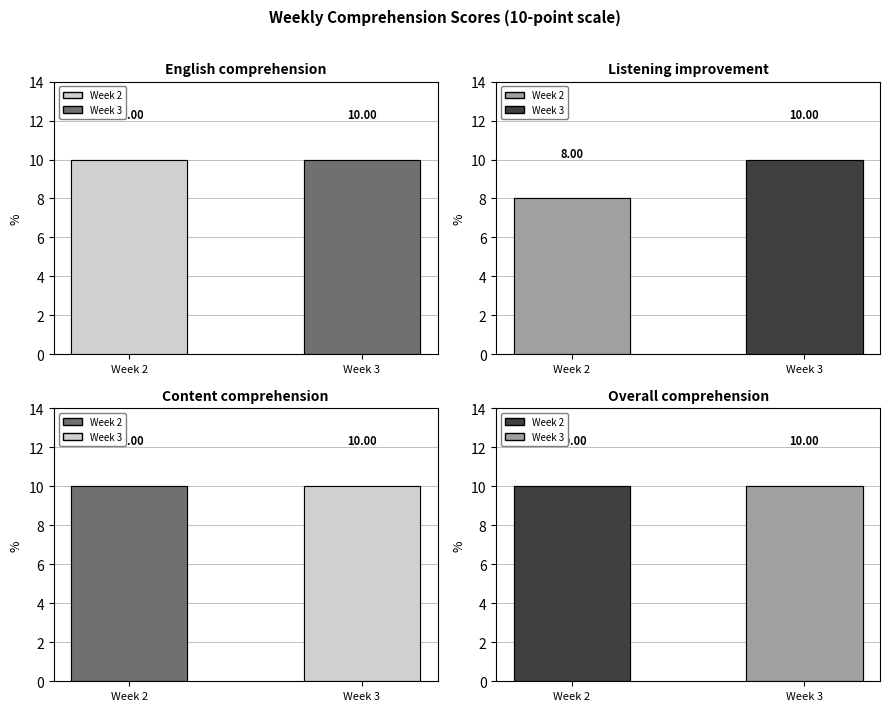

Reading left to right, extract all data points from this chart.

English comprehension: 10	10
Listening improvement: 8	10
Content comprehension: 10	10
Overall comprehension: 10	10